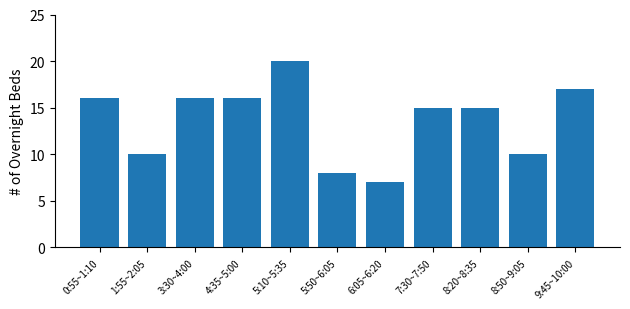

Between 5:10~5:35 and 6:05~6:20, which is larger?

5:10~5:35